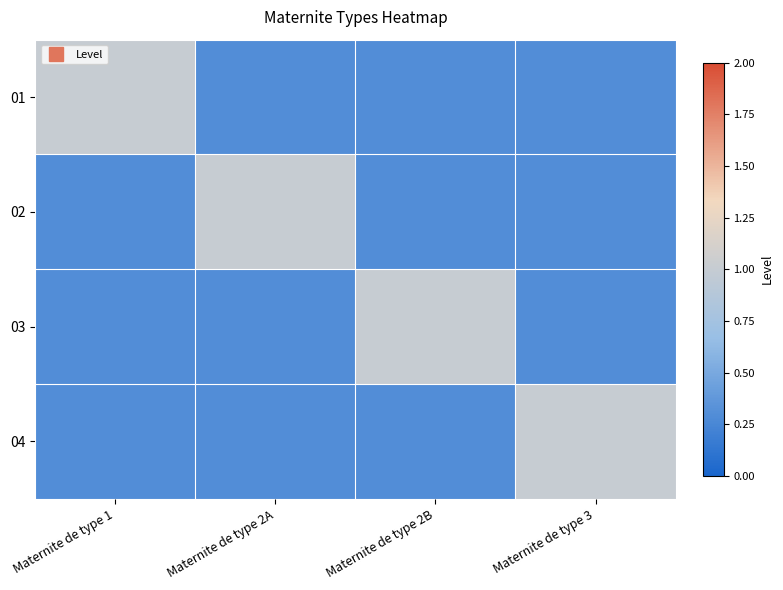

Which category has the highest value across all series?

Maternite de type 1